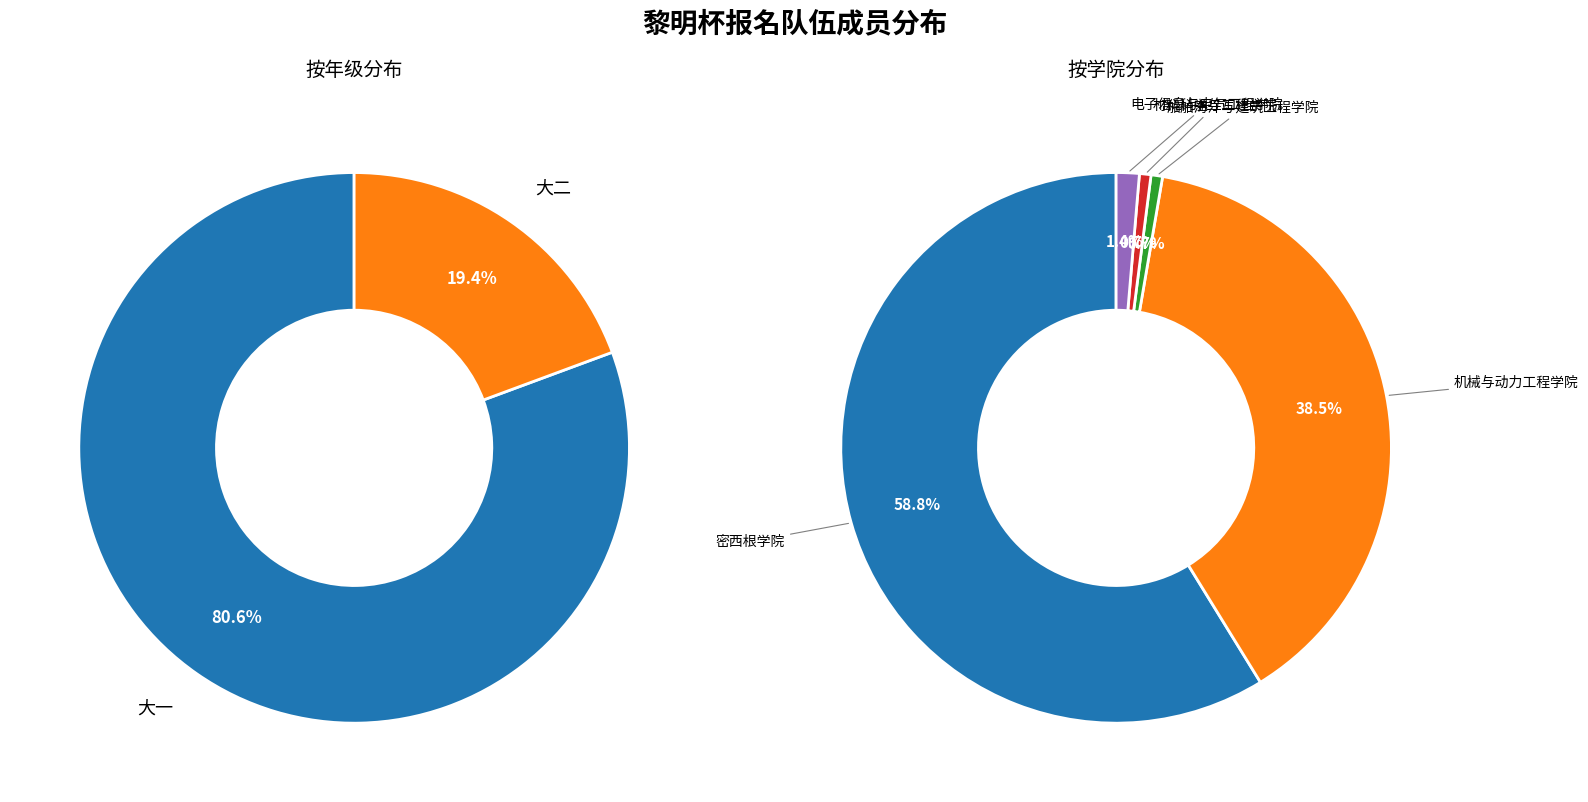

To the nearest percent, what percentage of the pie is 大一?

81%